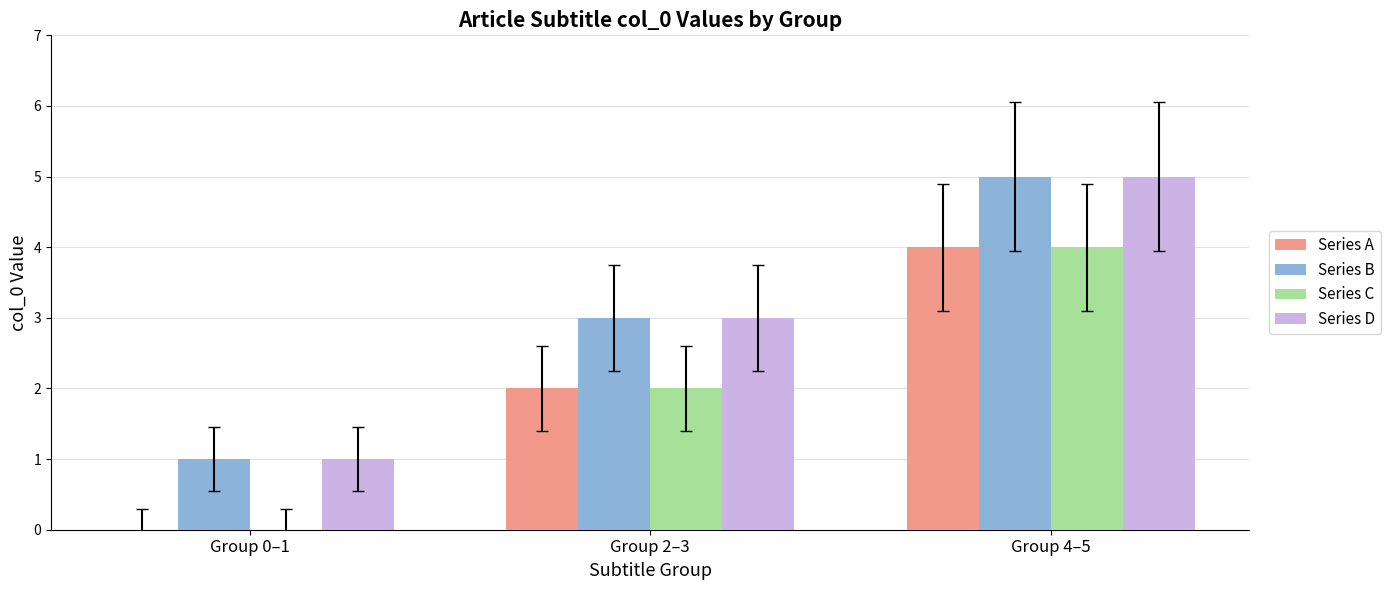

Is the value of Series A at Group 0–1 greater than the value of Series B at Group 4–5?

No